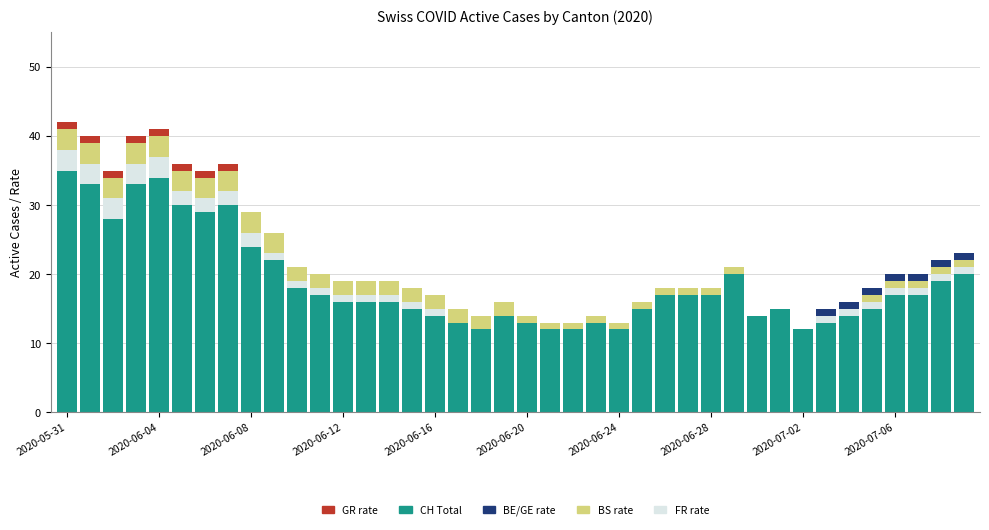

The value of BE rate at 2020-06-12 is -1. True or false?

False